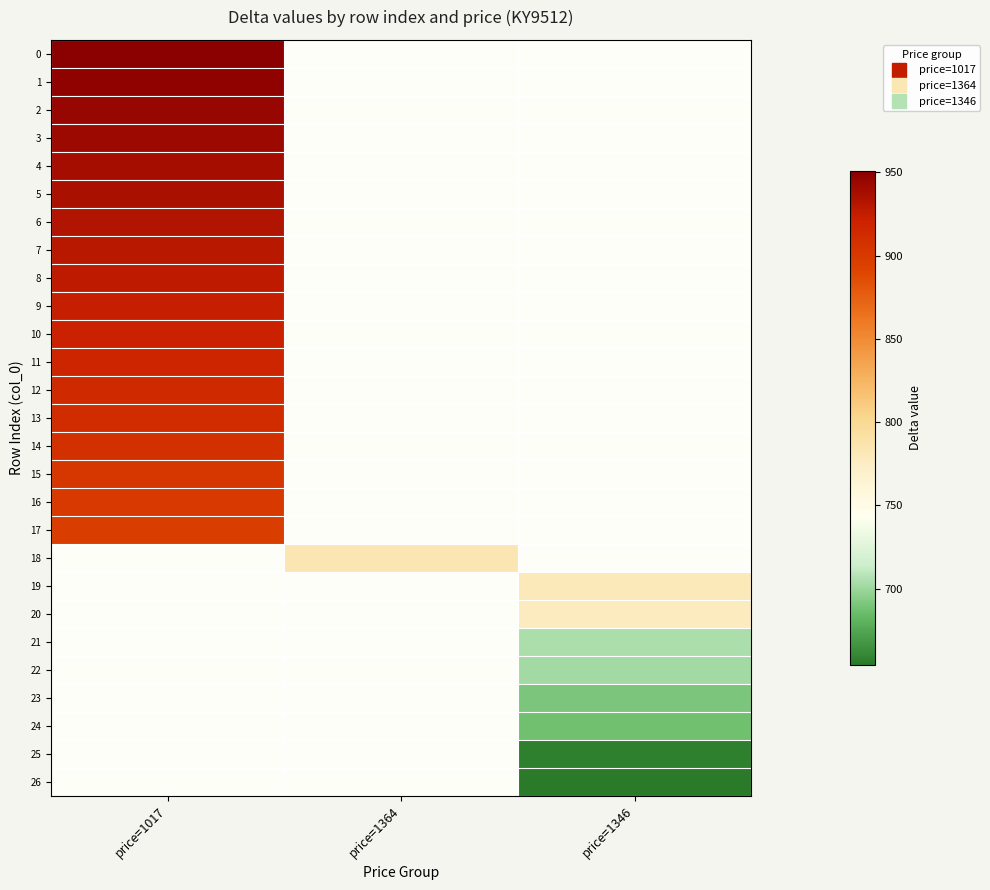

Read the 7 value at price=1017.

930.0